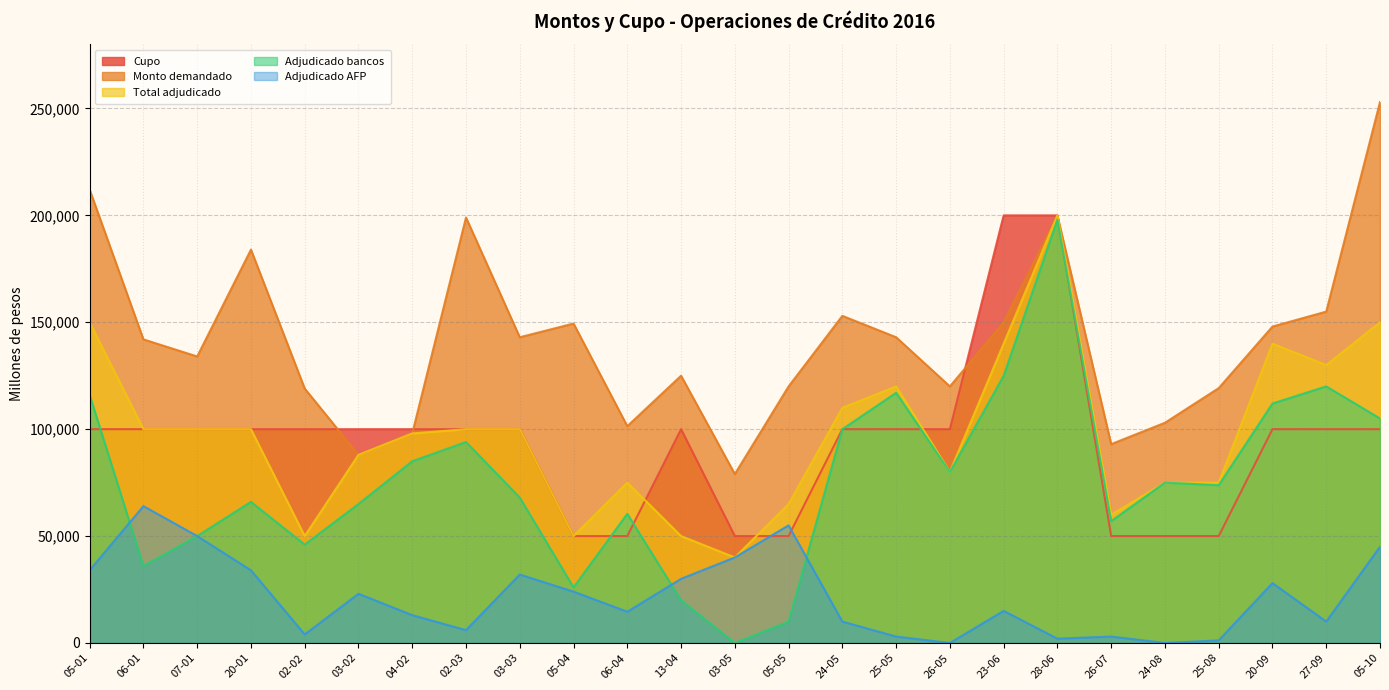

Which category has the highest value in the Adjudicado AFP series?

06-01